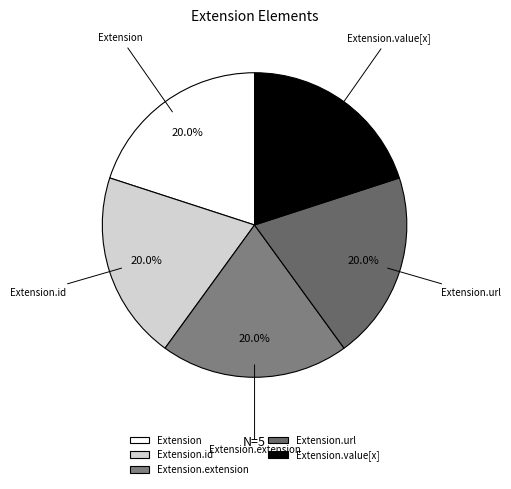

To the nearest percent, what is the average slice percentage?

20%